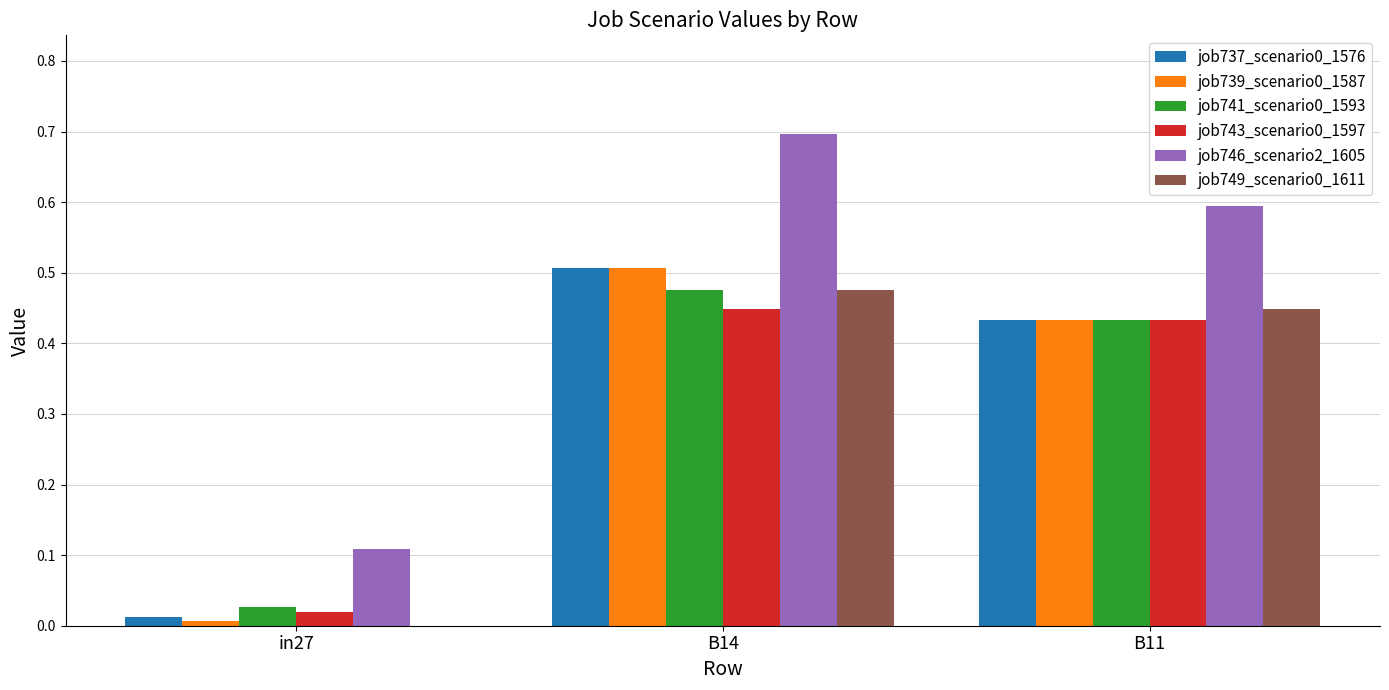

The value of job746_scenario2_1605 at B11 is 0.6. True or false?

True